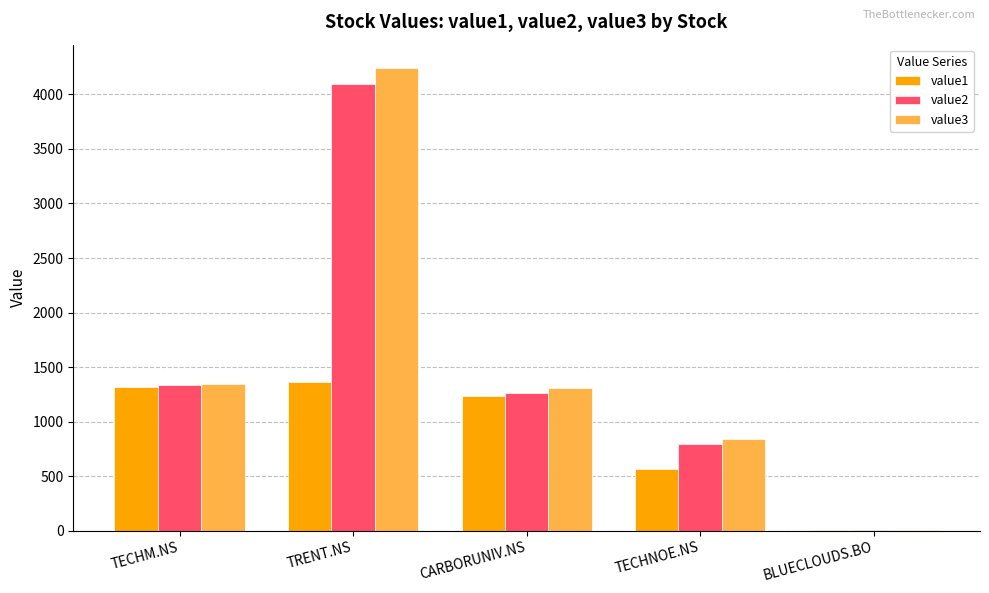

Reading left to right, list all the values displayed in this chart.

value1: TECHM.NS=1320.0	TRENT.NS=1366.9	CARBORUNIV.NS=1235.0	TECHNOE.NS=561.3	BLUECLOUDS.BO=9.8
value2: TECHM.NS=1333.1	TRENT.NS=4099.8	CARBORUNIV.NS=1260.0	TECHNOE.NS=795.8	BLUECLOUDS.BO=9.8
value3: TECHM.NS=1342.6	TRENT.NS=4244.0	CARBORUNIV.NS=1304.9	TECHNOE.NS=844.5	BLUECLOUDS.BO=9.8